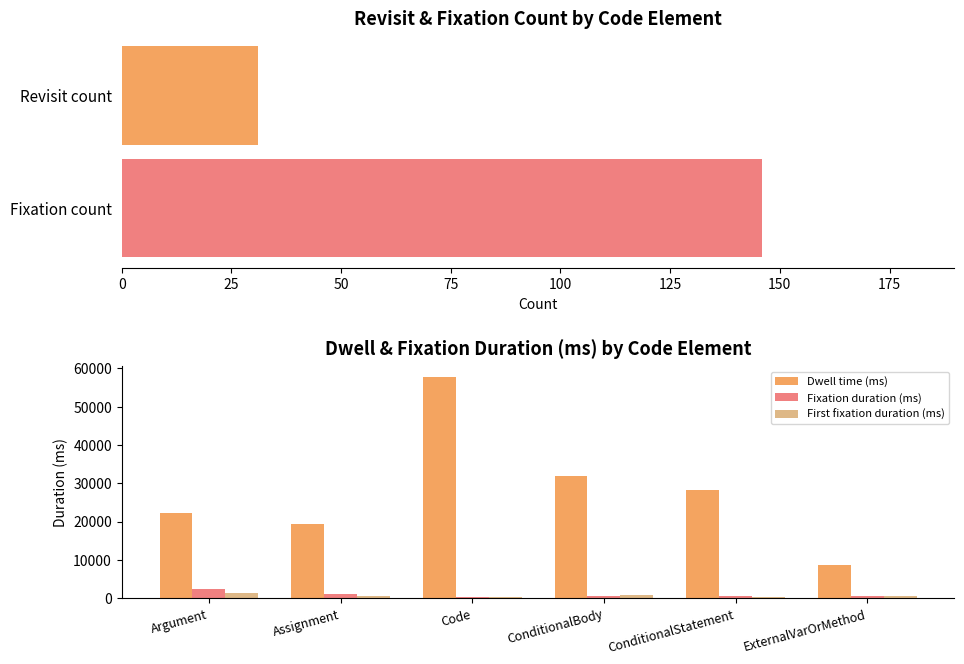

What is the approximate value of Fixation duration (ms) at Argument?

2291.6